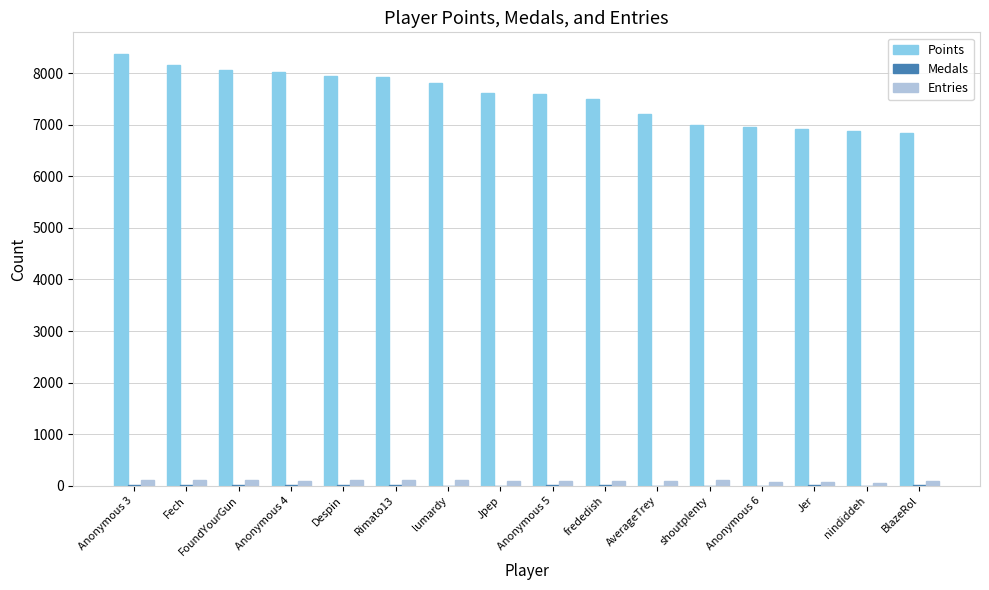

Which series has the largest total across all categories?

Points